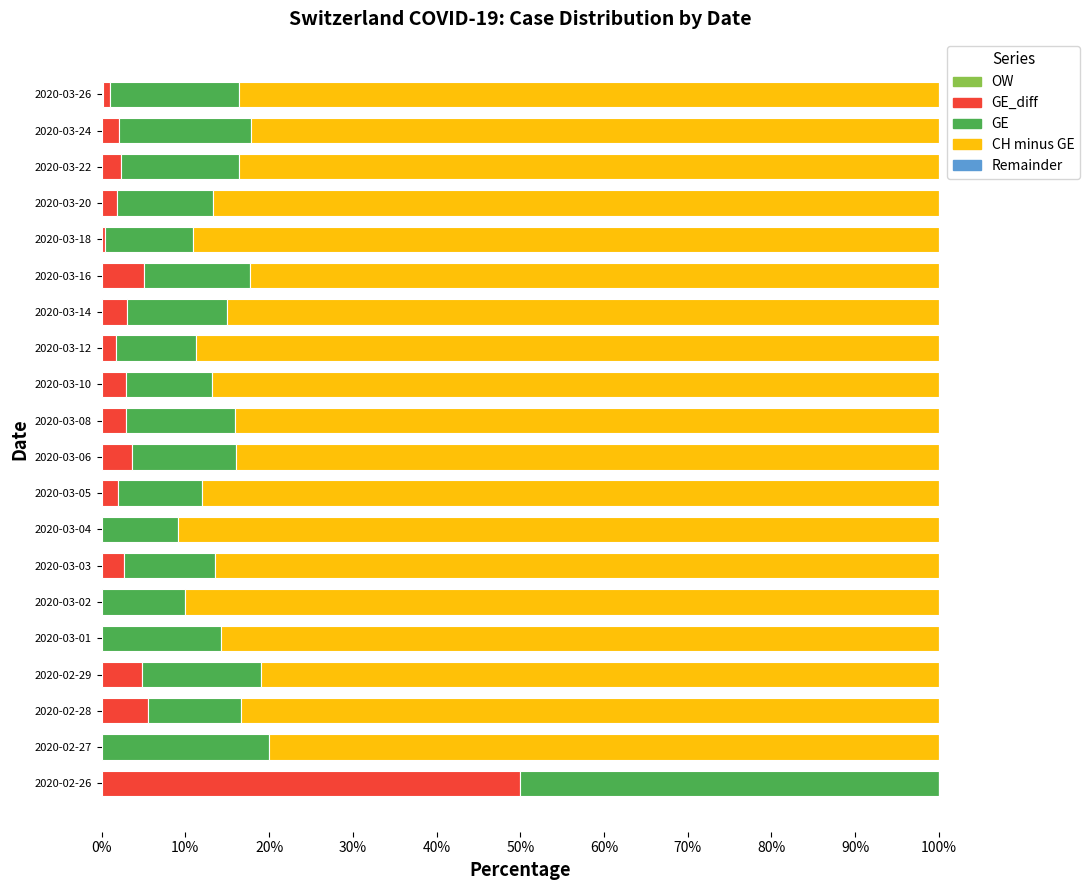

What is the total value across all series at 2020-03-10?

100.0